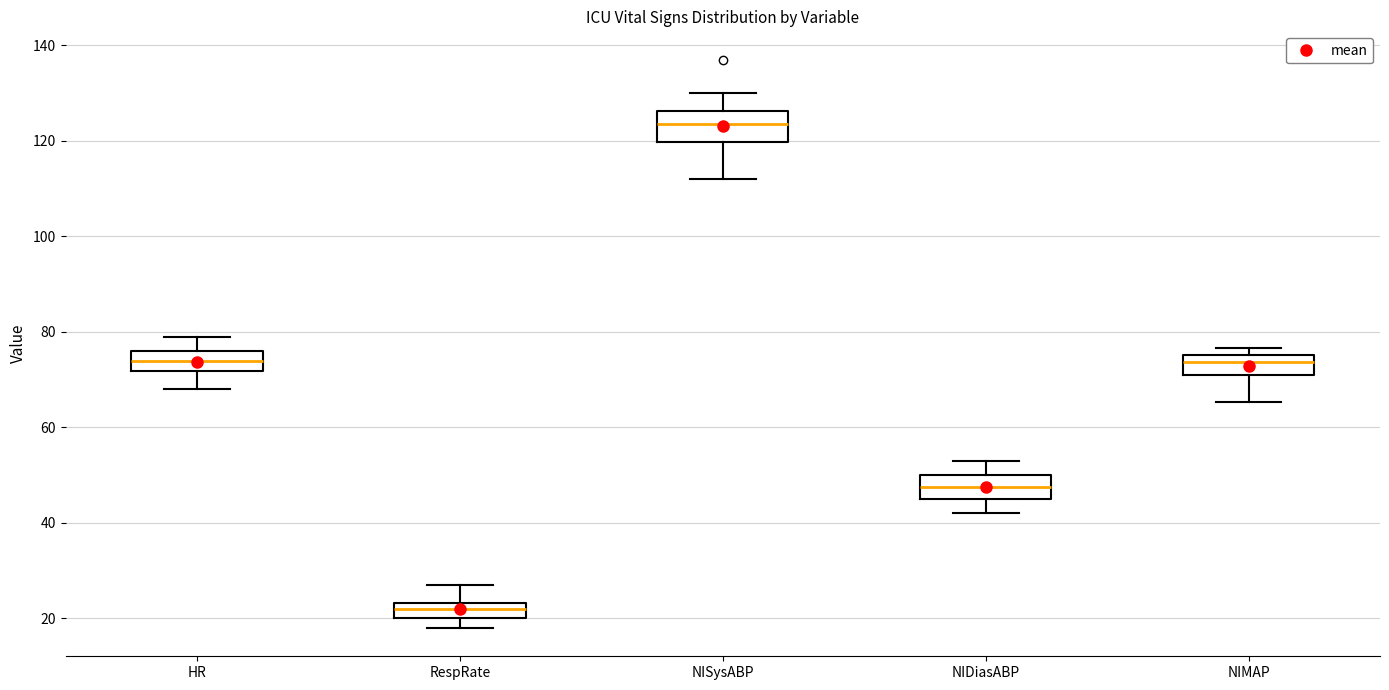

Reading left to right, read every box against the y-axis: the position of its median line, the range the box covers, and the ends of its whiskers. The values are not printed on the chart, so give them approximately, as read against the axis.

HR: median 74, box 72 to 76, whiskers 68 to 80
RespRate: median 22, box 20 to 24, whiskers 18 to 28
NISysABP: median 124, box 120 to 126, whiskers 112 to 130
NIDiasABP: median 48, box 46 to 50, whiskers 42 to 54
NIMAP: median 74, box 70 to 76, whiskers 66 to 76 (just above the box's upper edge)